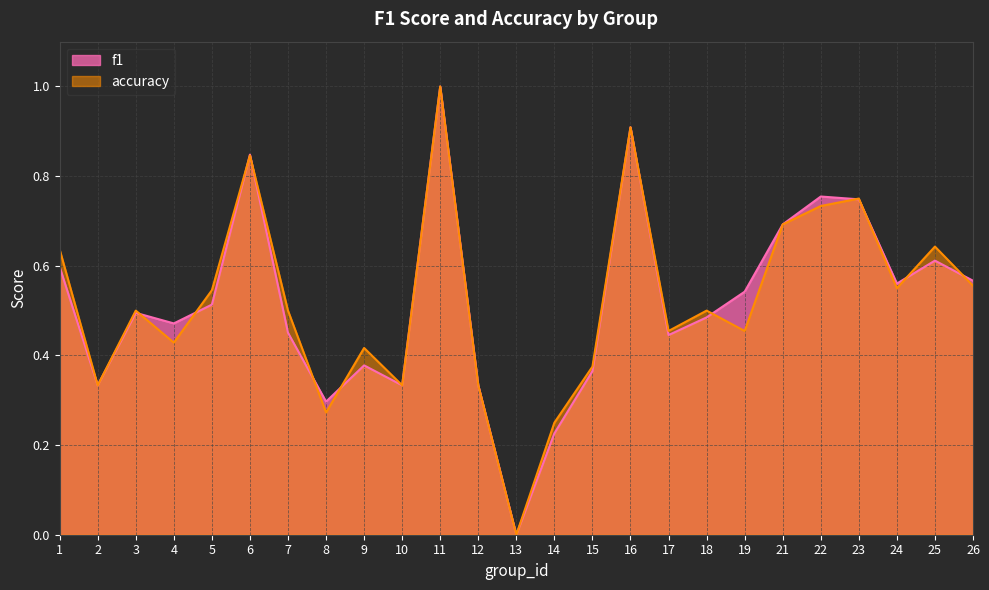

How many values in f1 are above zero?

24